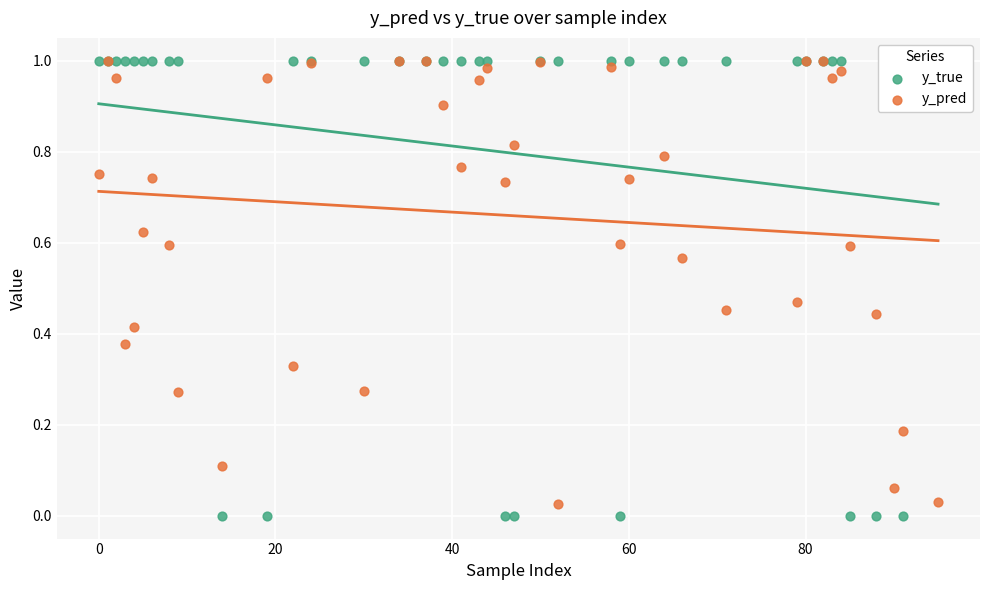

Is the value of y_pred at 21 greater than the value of y_true at 36?

Yes